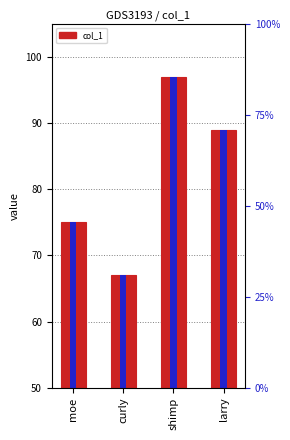

Which has a higher value, curly or larry?

larry